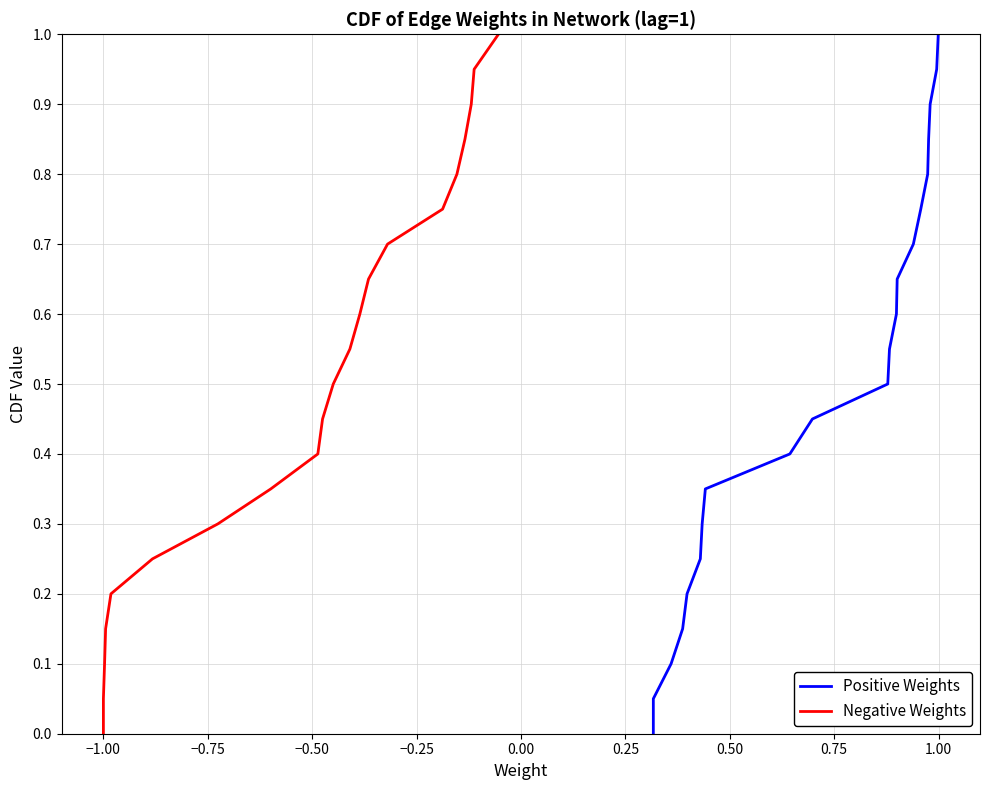

Reading left to right, what are all the values shown in this chart?

Positive Weights: 0.0	0.1	0.1	0.1	0.2	0.2	0.3	0.3	0.4	0.5	0.5	0.6	0.6	0.7	0.7	0.8	0.8	0.8	0.9	0.9	1.0
Negative Weights: 0.0	0.1	0.1	0.1	0.2	0.2	0.3	0.3	0.4	0.5	0.5	0.6	0.6	0.7	0.7	0.8	0.8	0.8	0.9	0.9	1.0